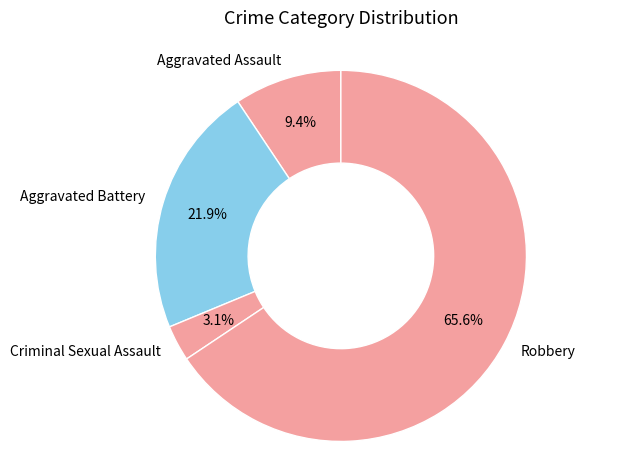

To the nearest percent, what percentage of the pie is Aggravated Battery?

22%